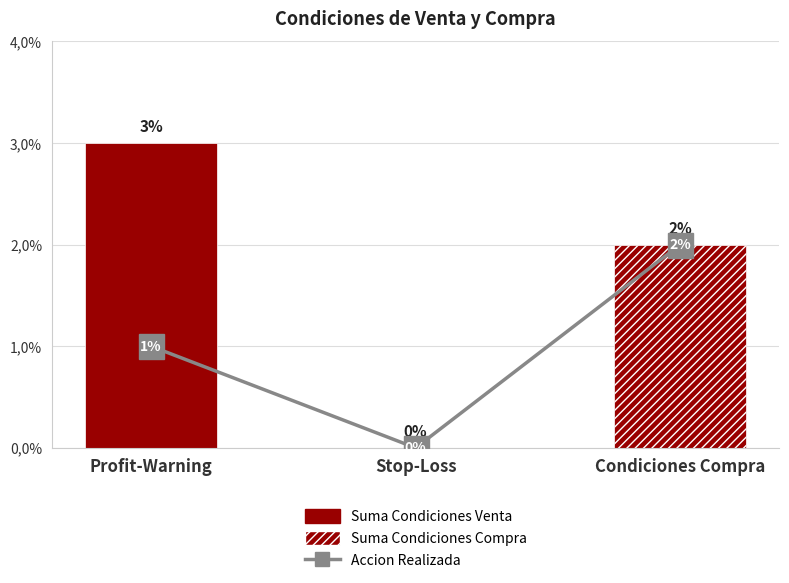

How many categories are shown in the chart?

3